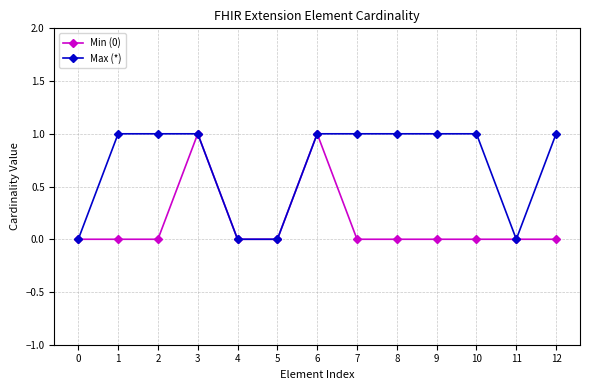

How many data points does each series have?

13